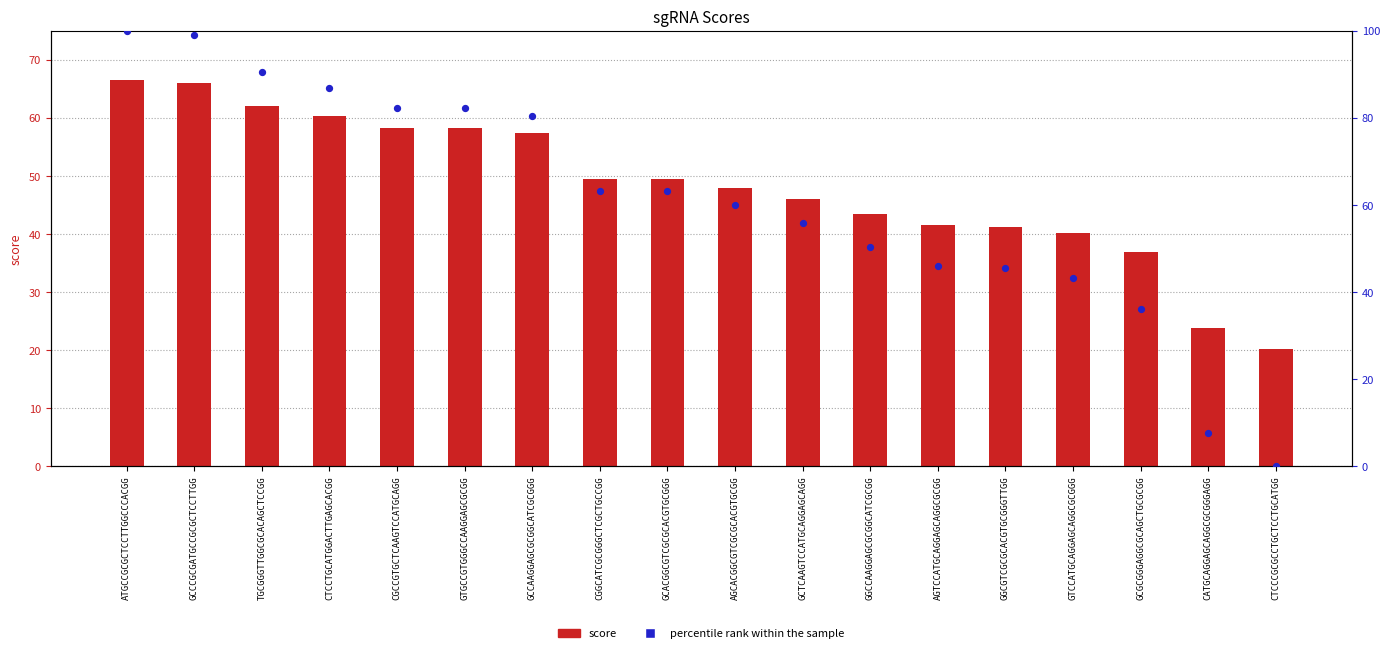

Is the value of percentile rank within the sample at TGCGGGTTGGCGCACAGCTCCGG greater than the value of score at GCCCGCGATGCCGCGCTCCTTGG?

Yes